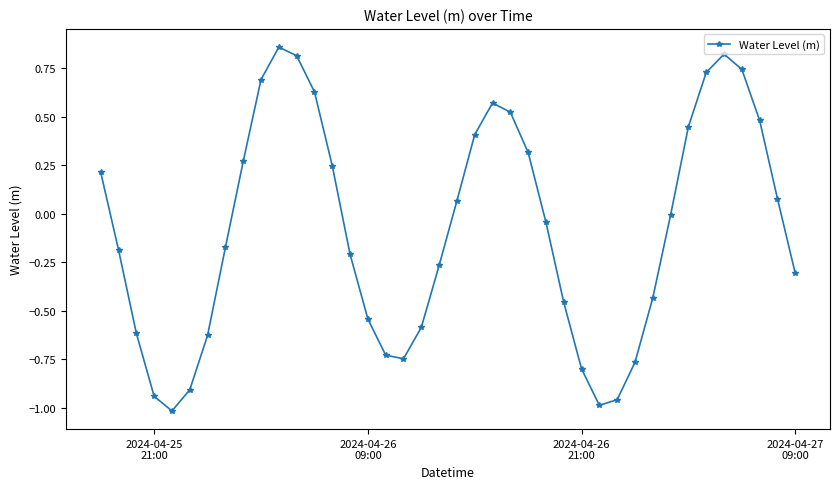

How many points are lower than both their immediate neighbors (excluding endpoints)?

3